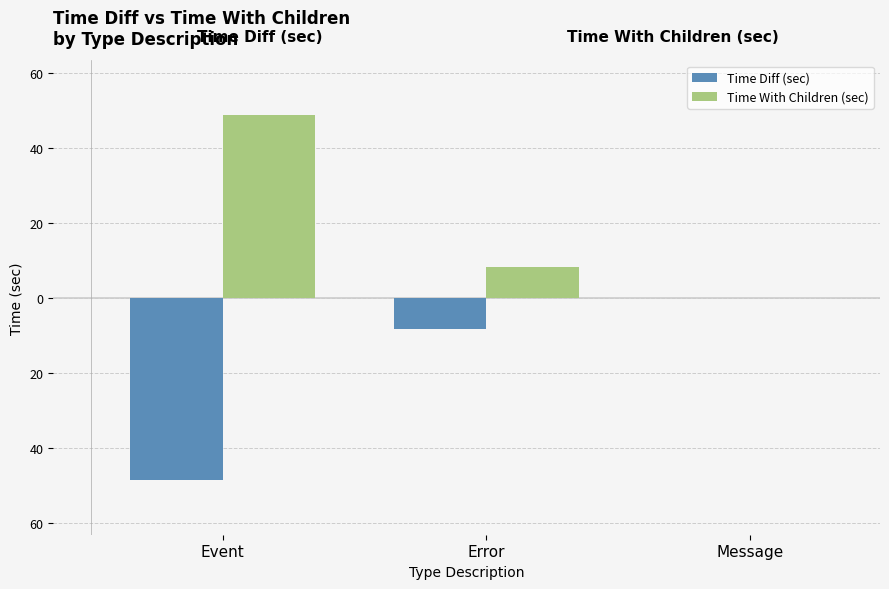

Are the bars grouped side by side (vs. stacked)?

Yes